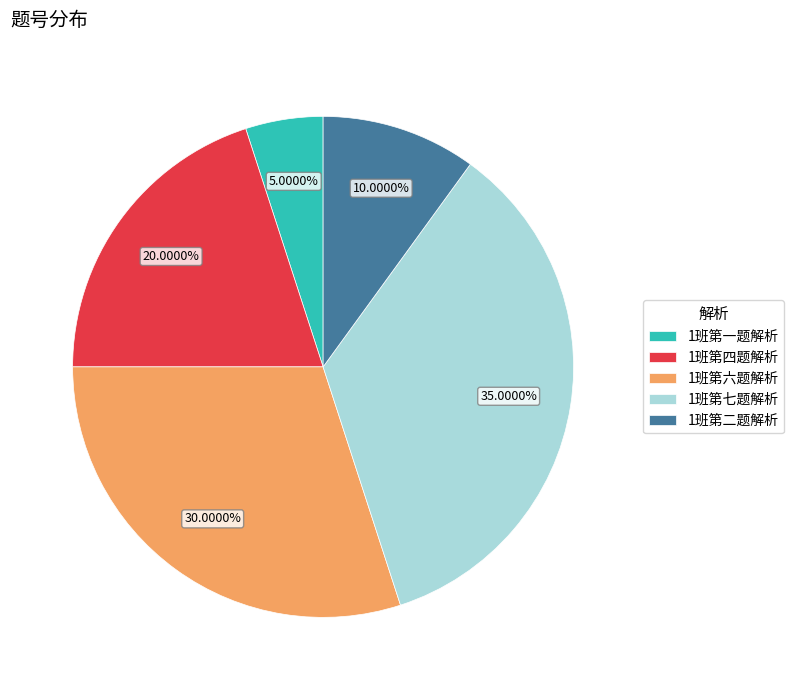

To the nearest percent, what percentage of the pie is 1班第二题解析?

10%